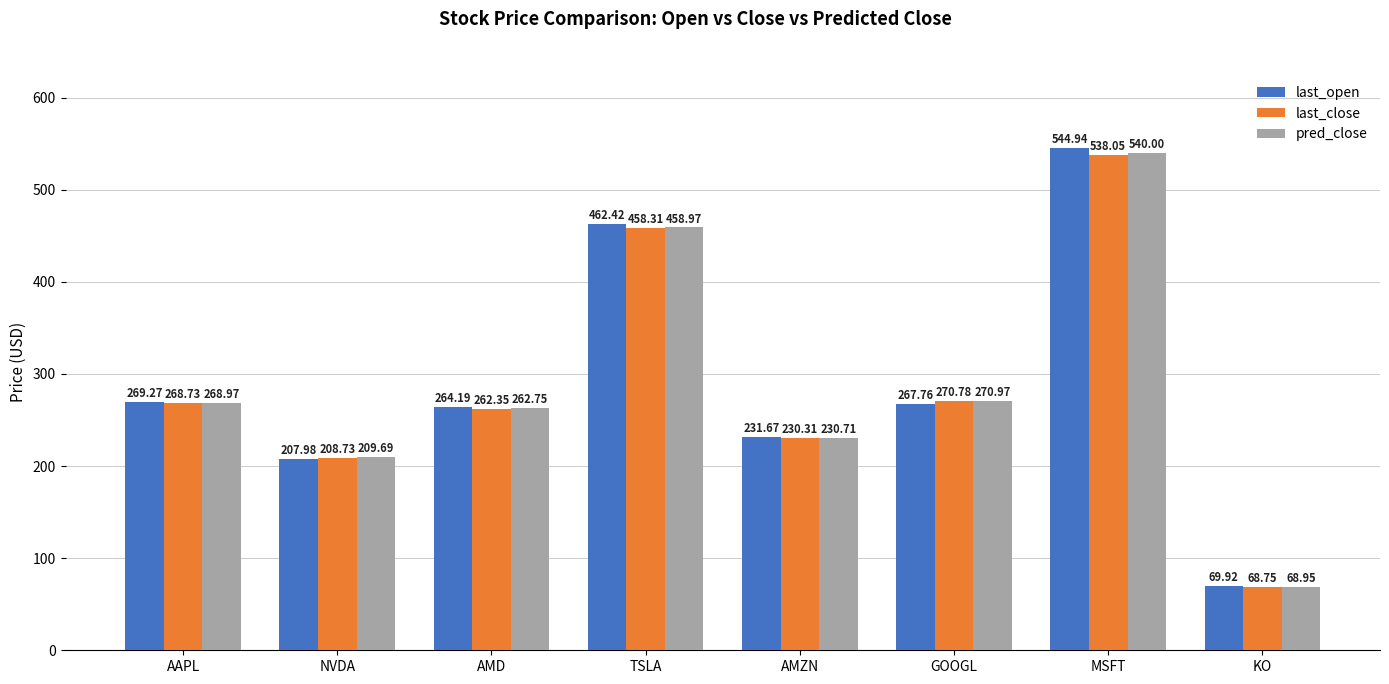

What are all the series names shown in the legend?

last_open, last_close, pred_close